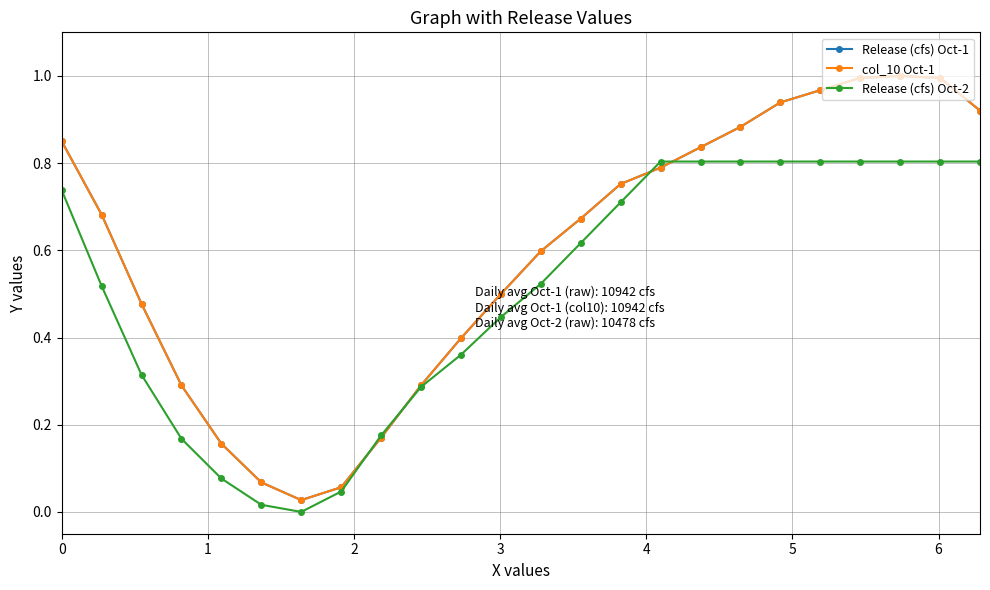

At which category does Release (cfs) Oct-2 reach its first local valley?

6